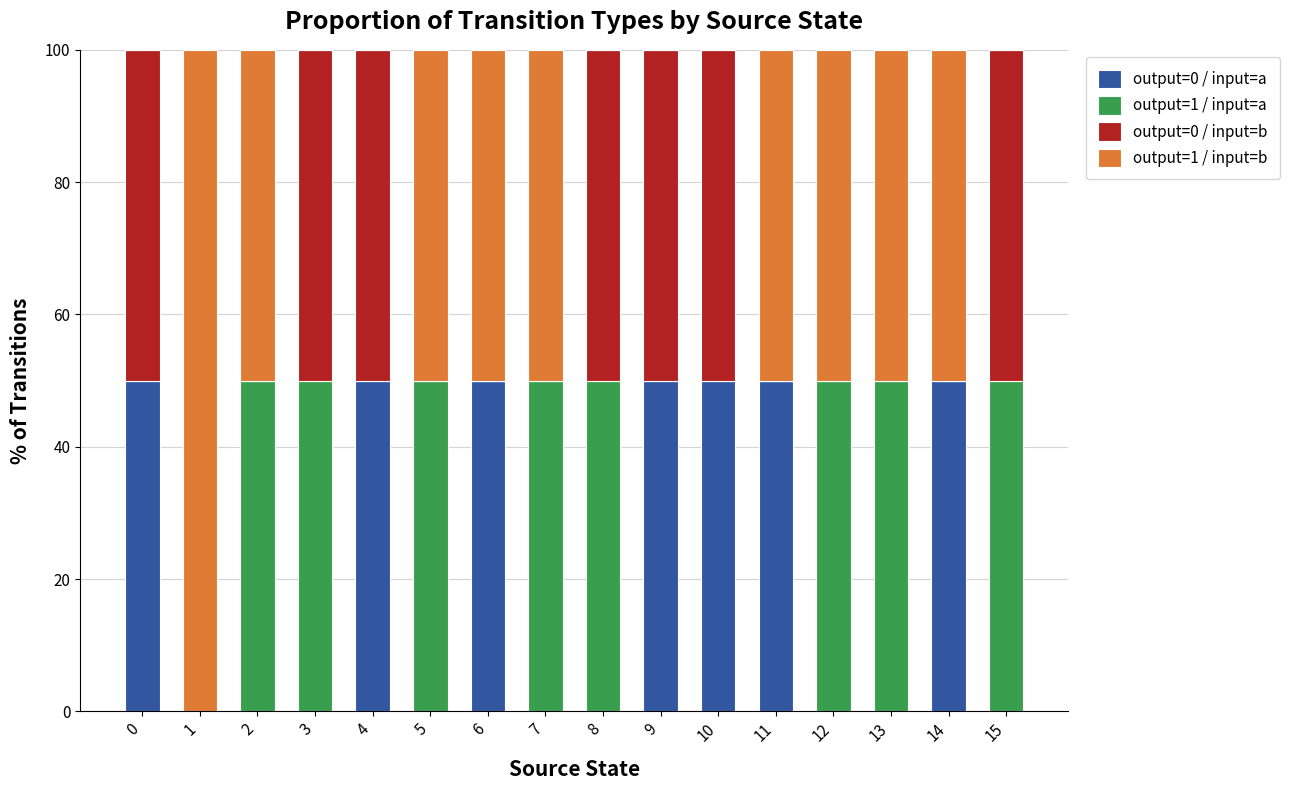

Are the bars grouped side by side (vs. stacked)?

No